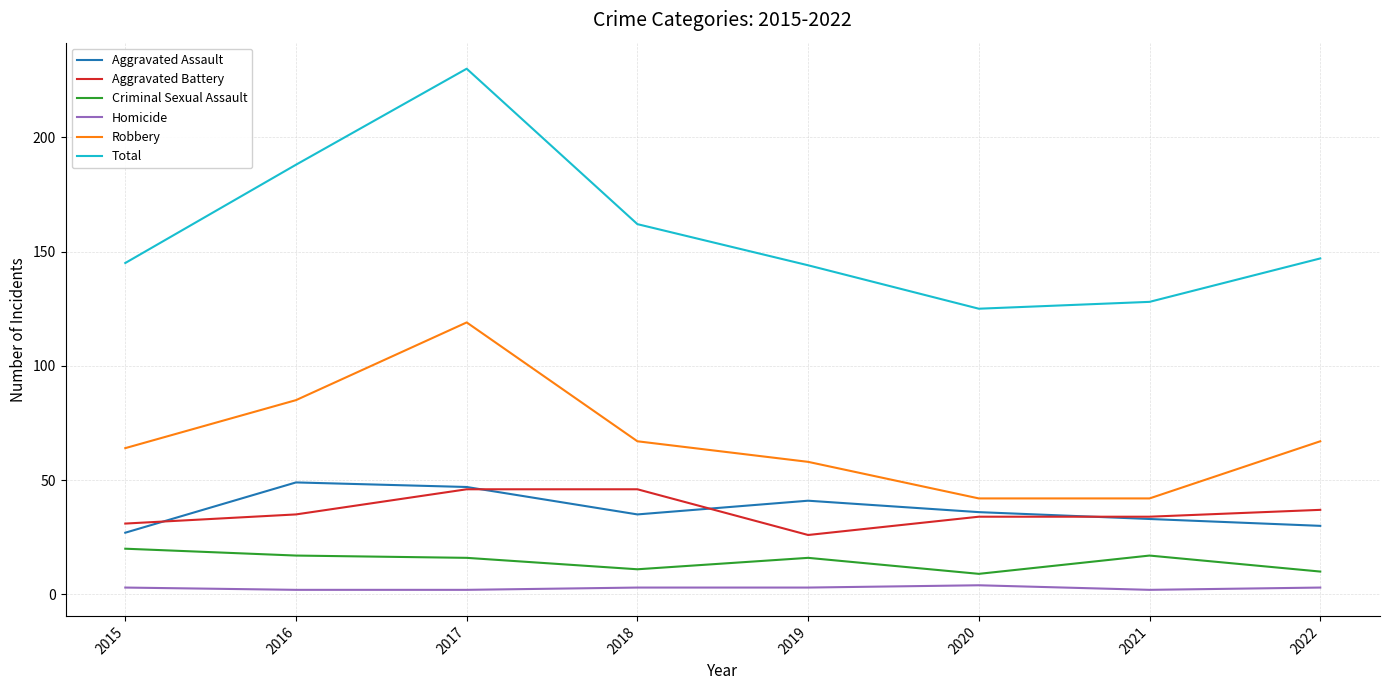

Is it true that Total equals 162 at 2018?

True